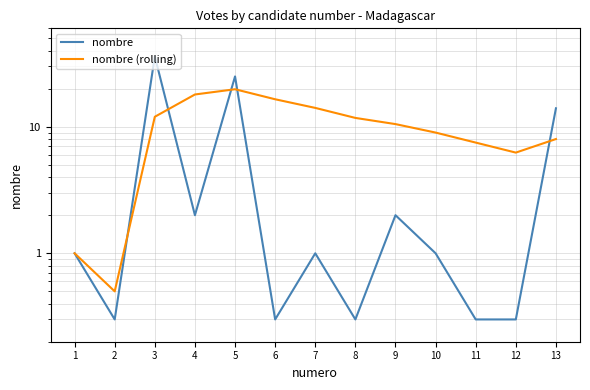

True or false: nombre has a value of 2.0 at 9.

True